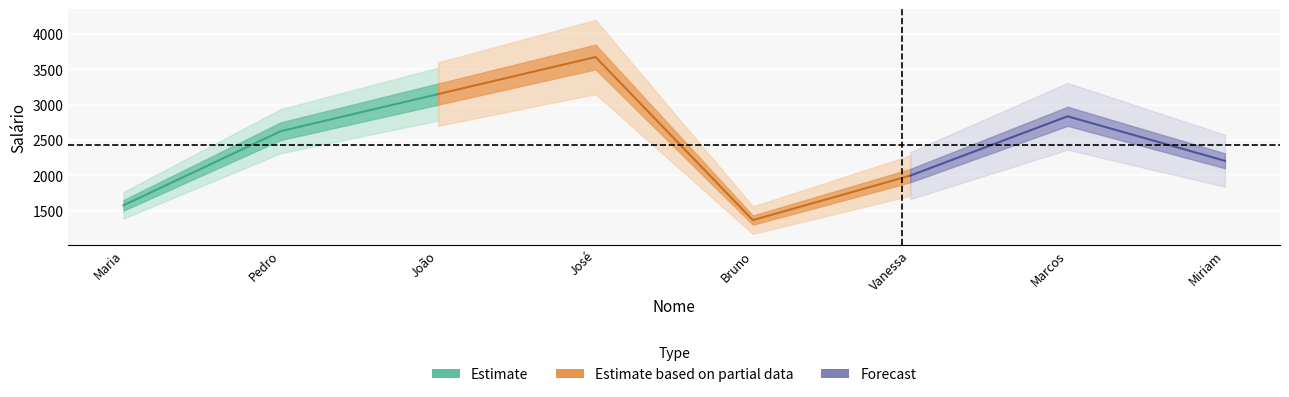

What is the minimum value shown in the chart?

1300